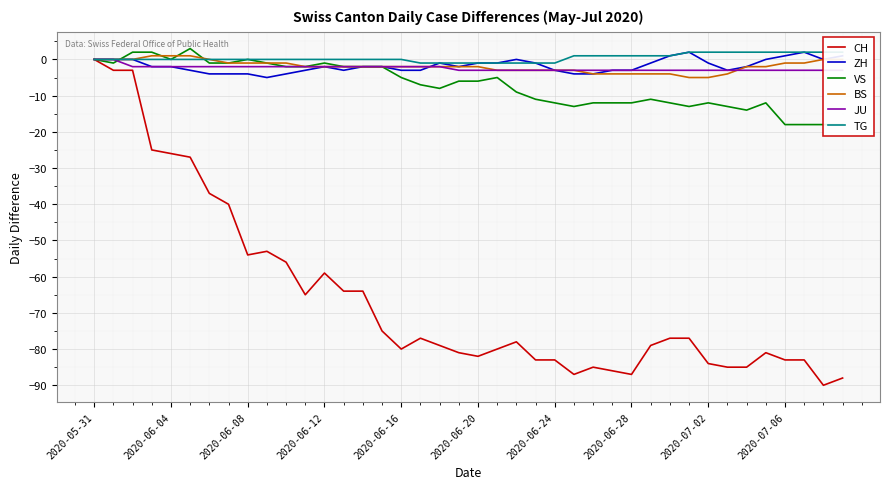

The BS series shows -3 at 25. True or false?

True